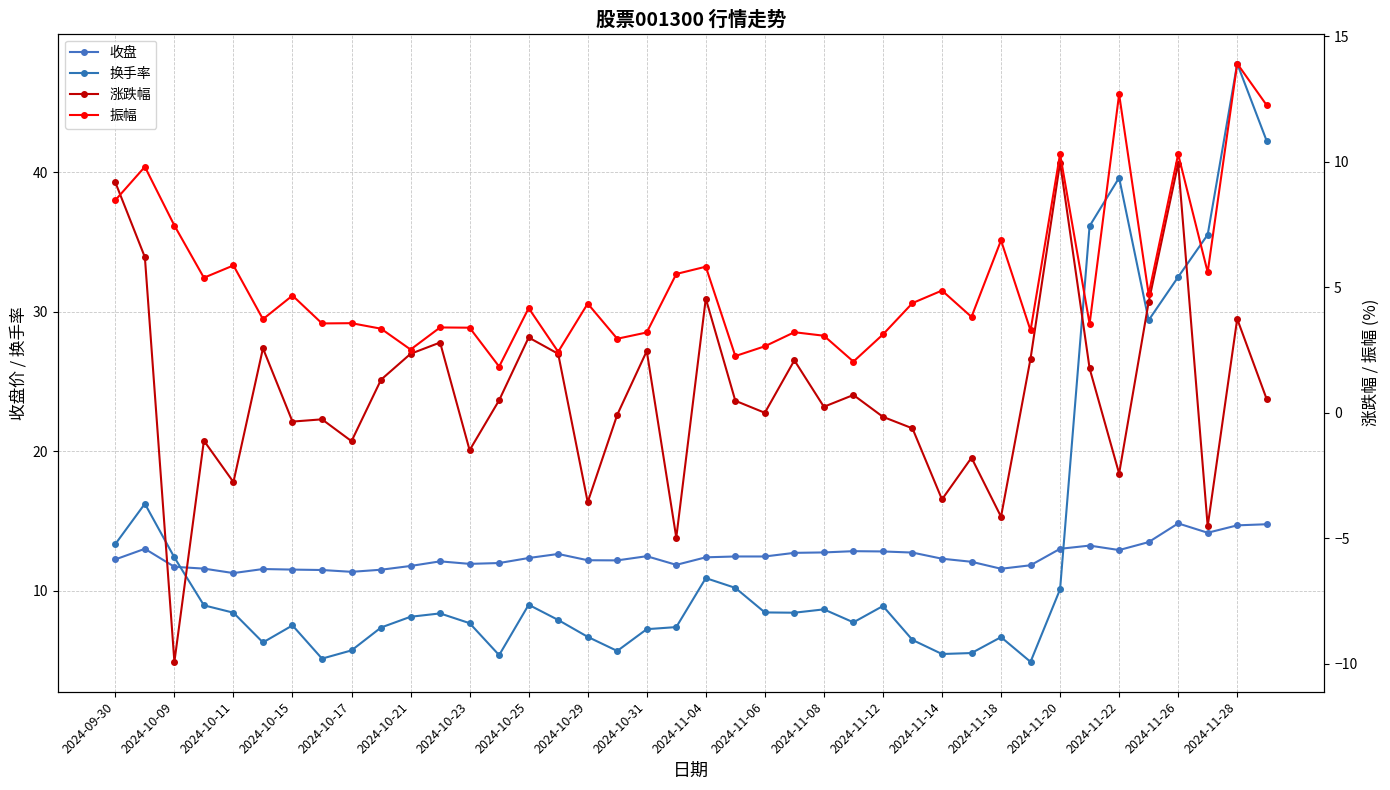

At which label does 涨跌幅 first exceed 0?

2024-09-30